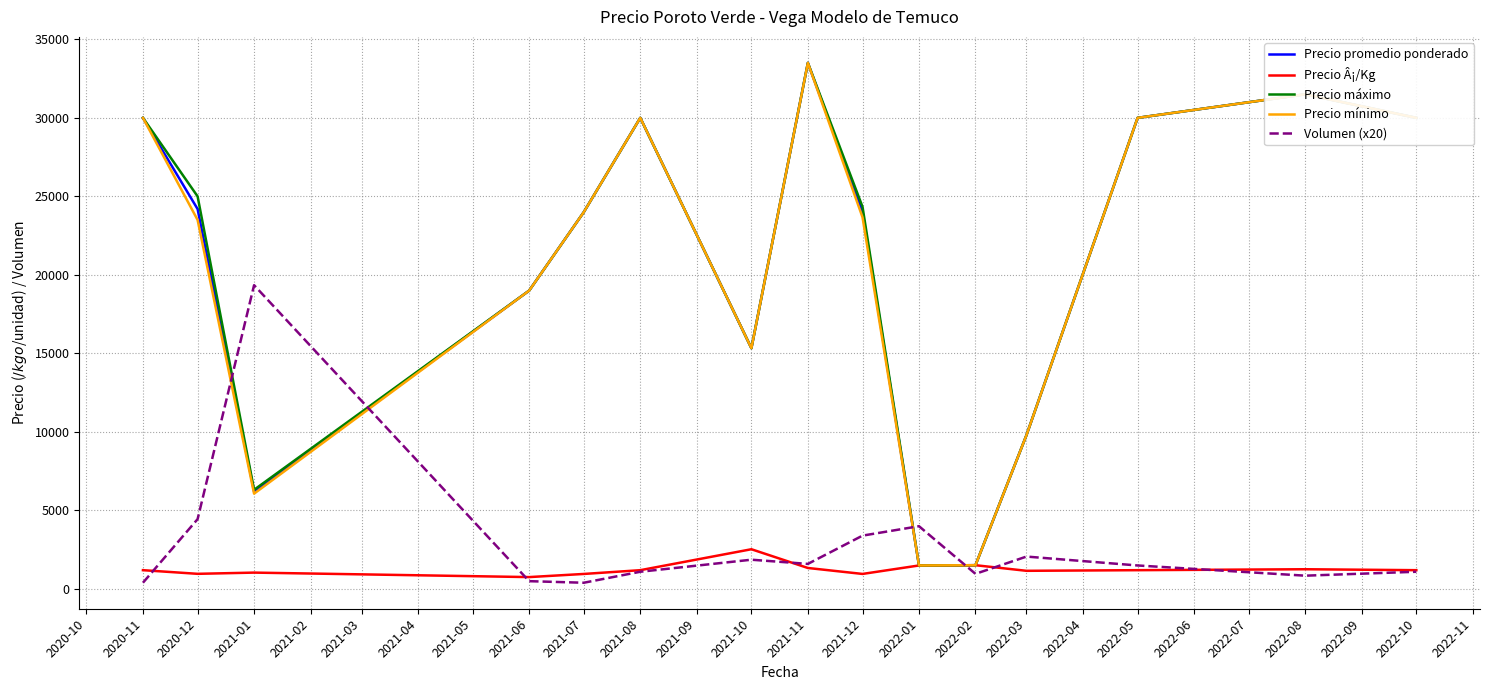

Where is the first local maximum for Precio máximo?

2021-08